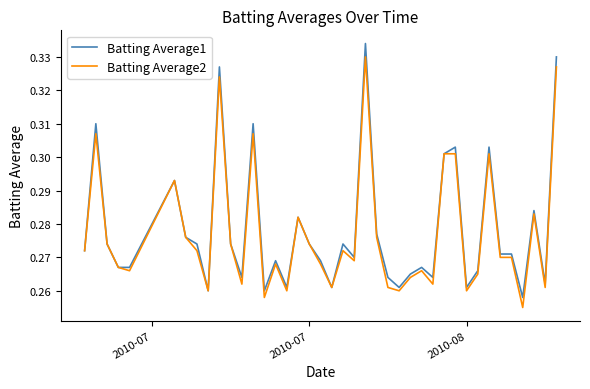

Rank the series by their maximum value, from lowest to highest.

Batting Average2, Batting Average1